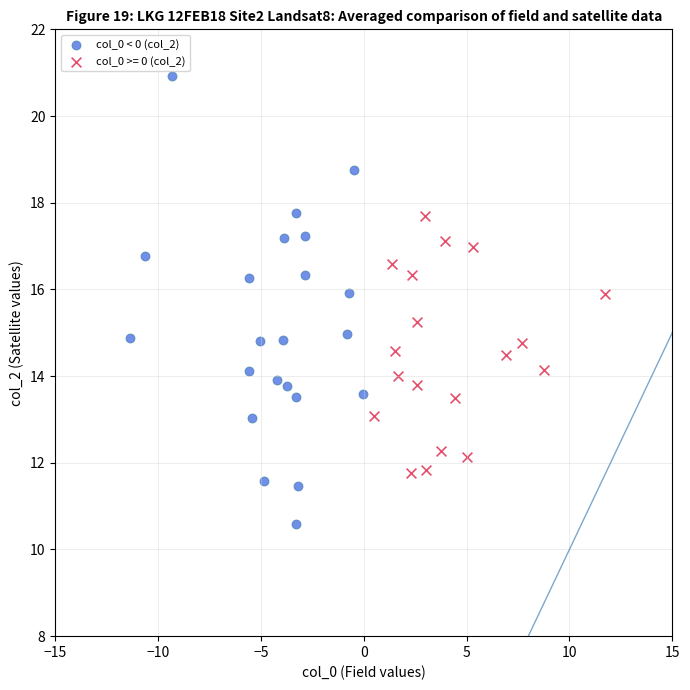

Which series contains the highest Y value?

col_0 < 0 (col_2)